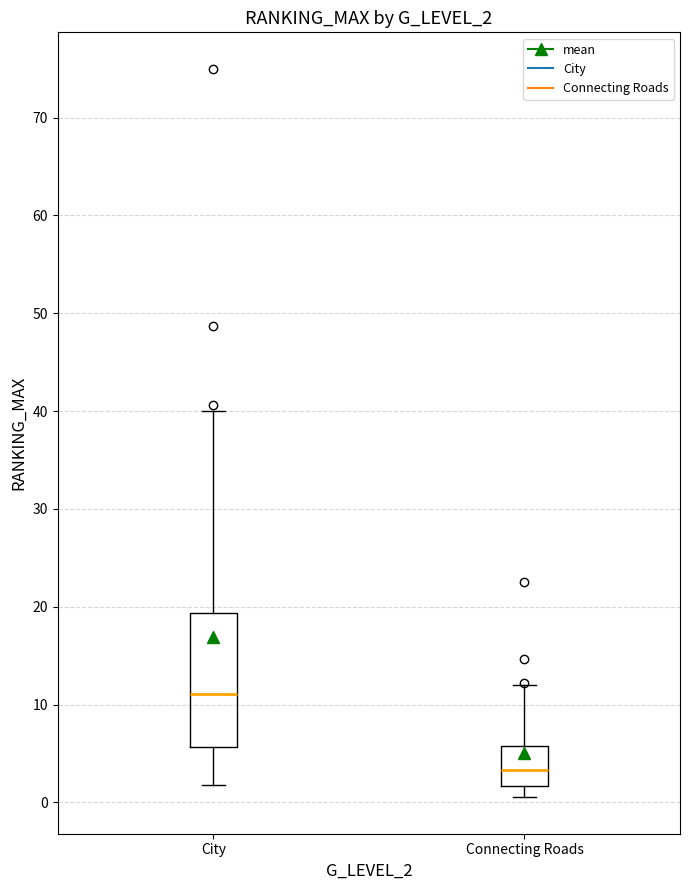

Comparing the boxes themselves (not the whiskers), which one is the tallest?

City